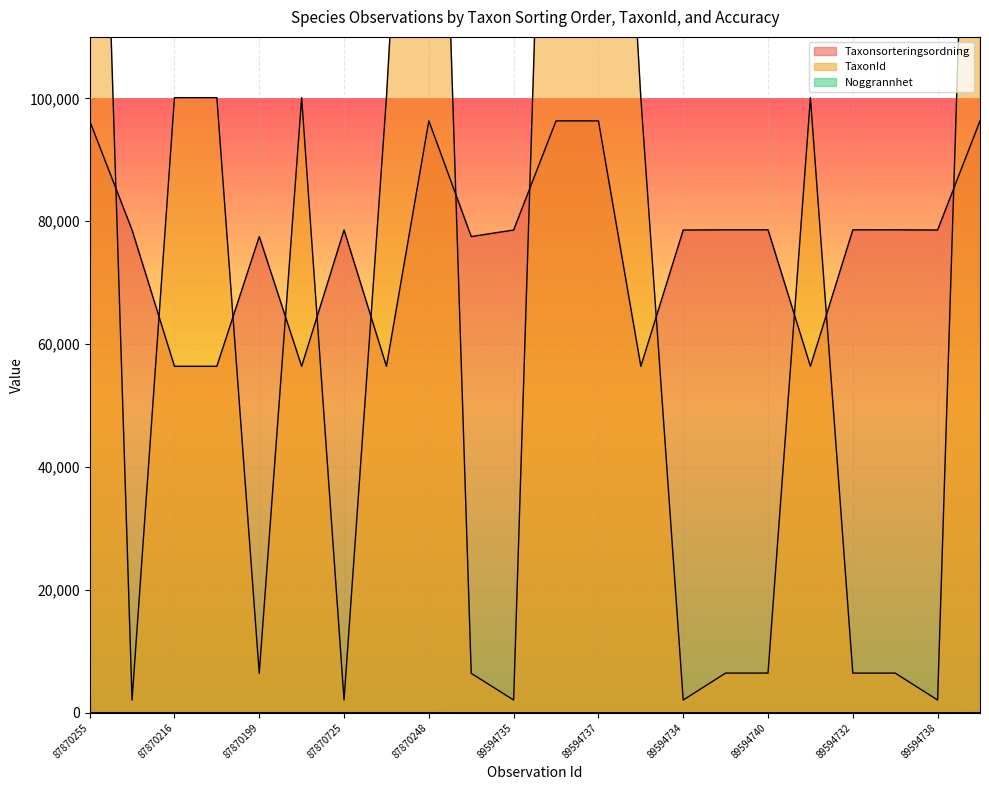

Which series has the largest total across all categories?

TaxonId